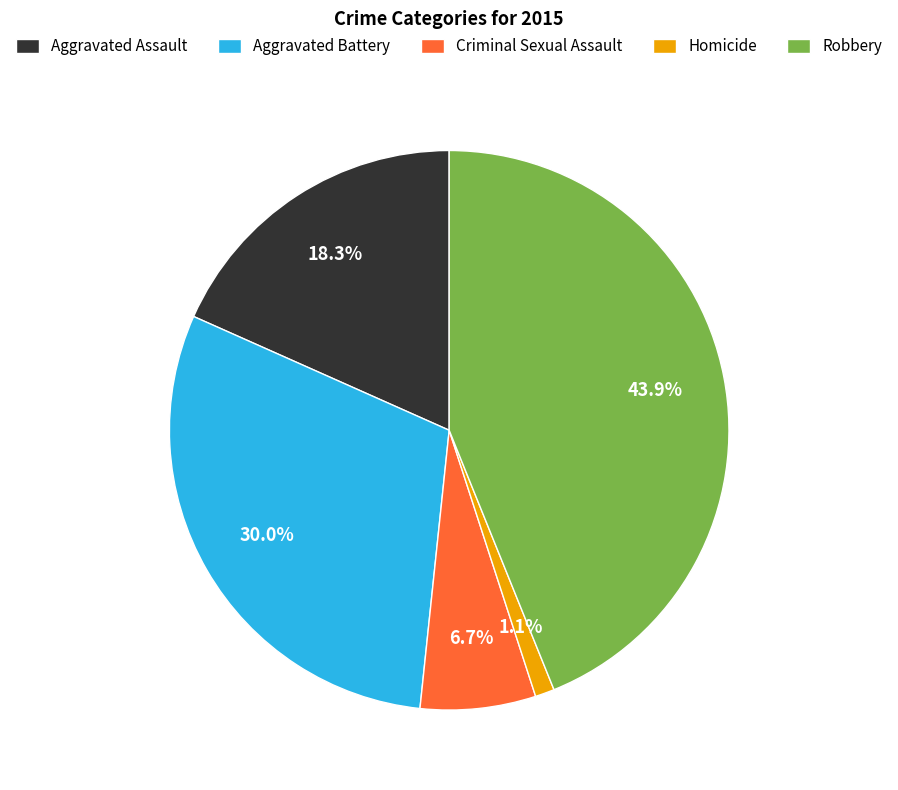

What portion of the pie excludes Aggravated Assault?

81.7%